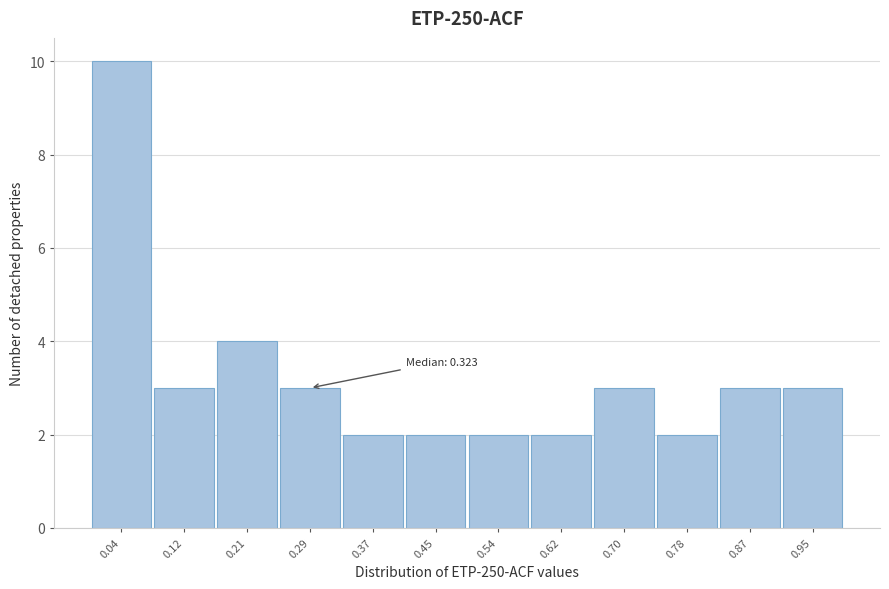

Which range on the x-axis has the tallest bar?

0.00 to 0.08